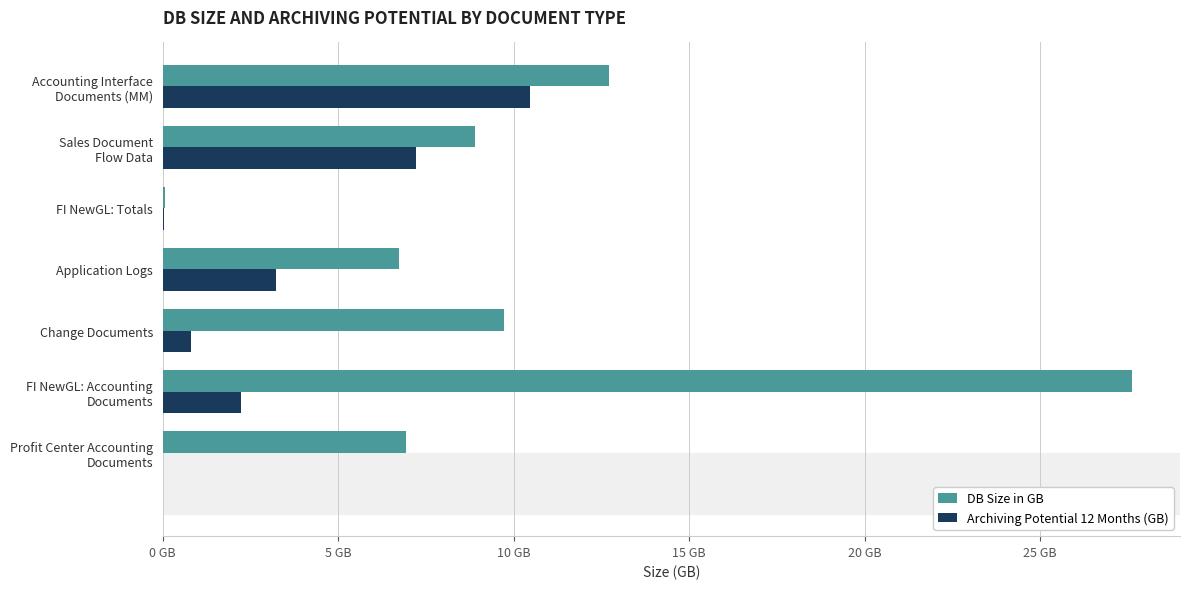

What are all the series names shown in the legend?

DB Size in GB, Archiving Potential 12 Months (GB)